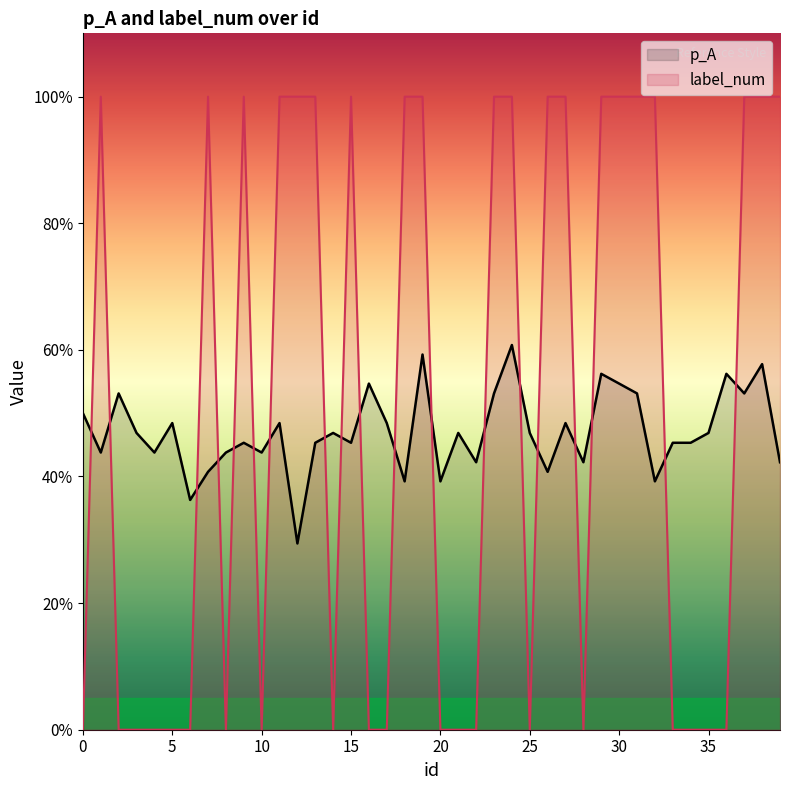

What is the label of the 21st point from the right?

19